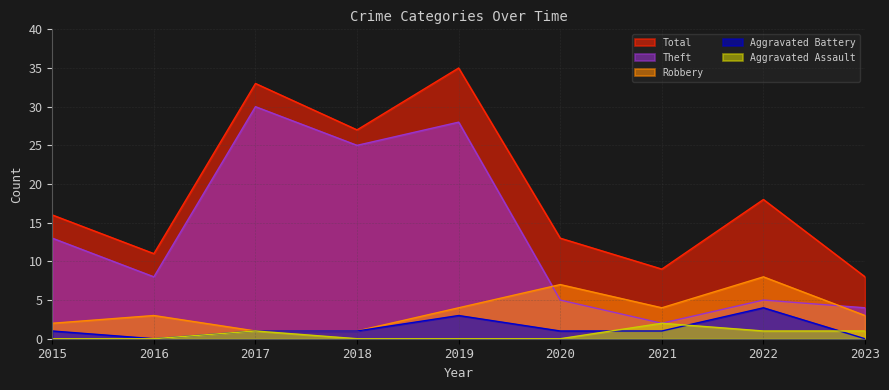

Reading left to right, what are all the values shown in this chart?

Aggravated Assault: 0	0	1	0	0	0	2	1	1
Aggravated Battery: 1	0	1	1	3	1	1	4	0
Robbery: 2	3	1	1	4	7	4	8	3
Theft: 13	8	30	25	28	5	2	5	4
Total: 16	11	33	27	35	13	9	18	8